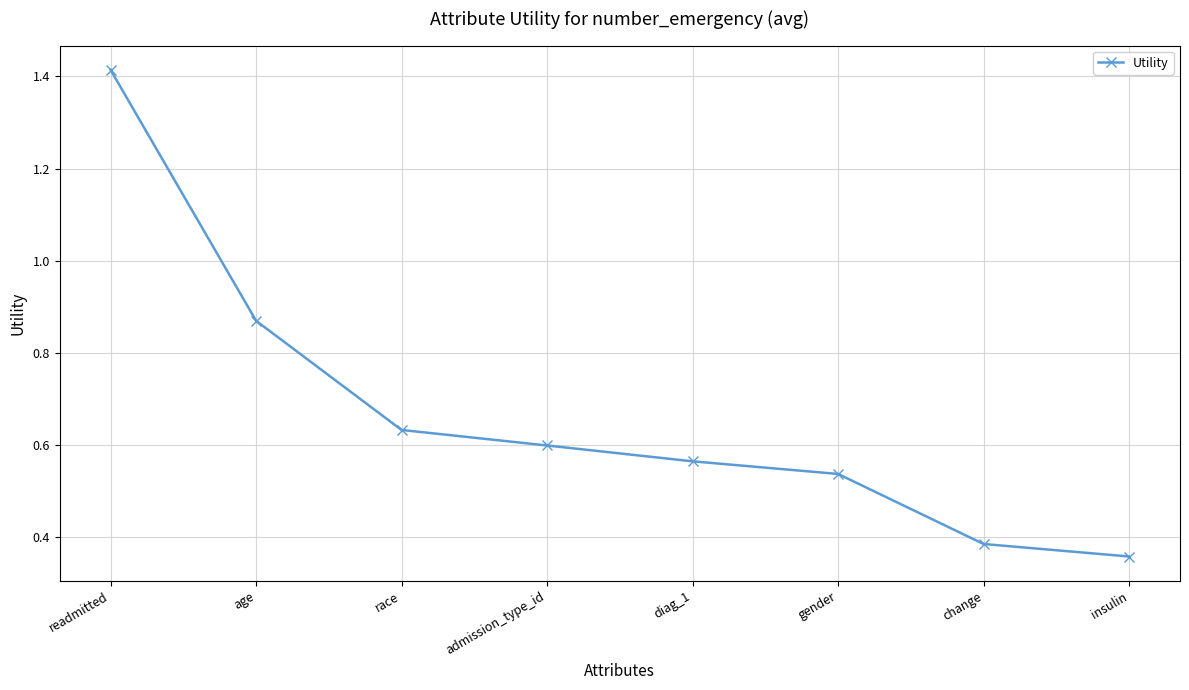

True or false: the data shows 0.2 at change.

False